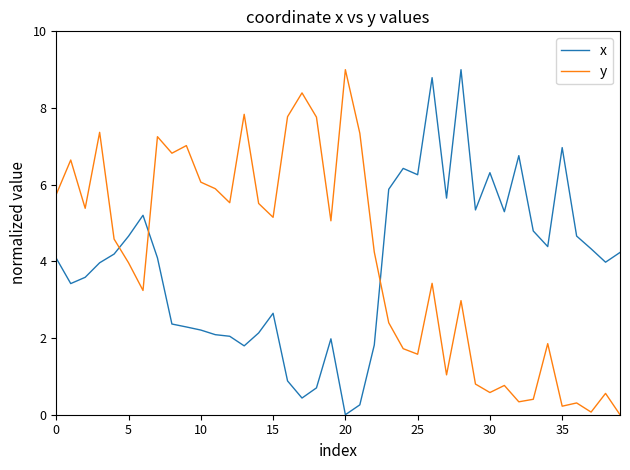

What is the maximum value for x?

9.0